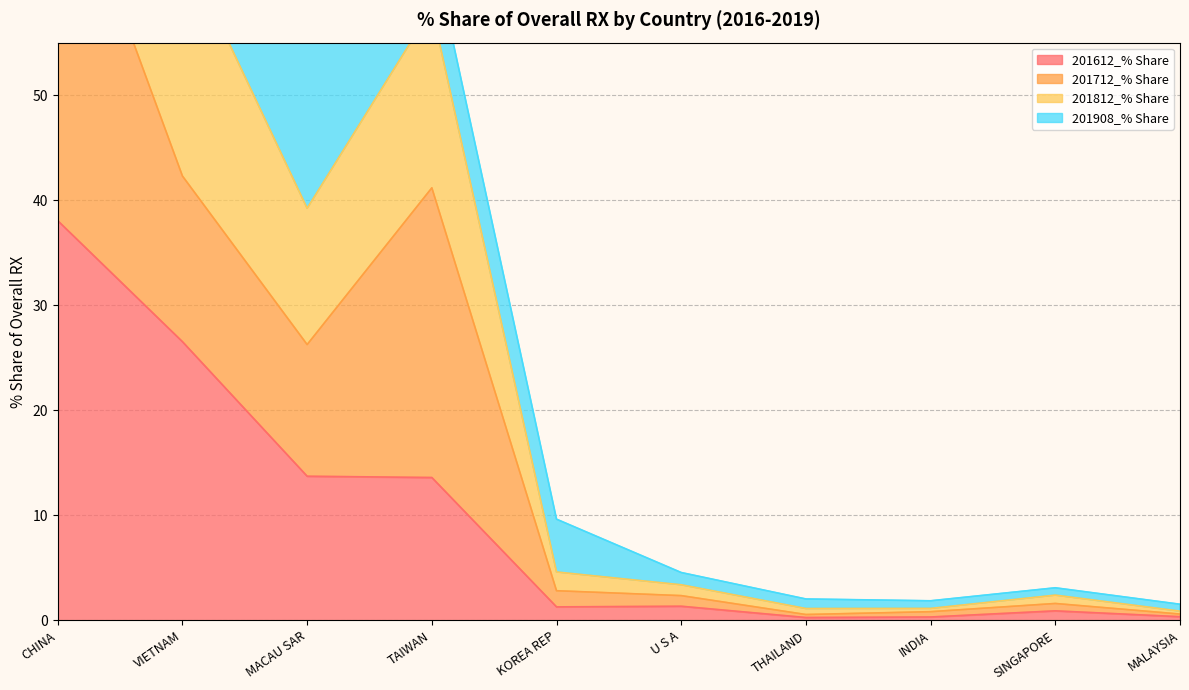

At which label does 201612_% Share reach its peak?

CHINA